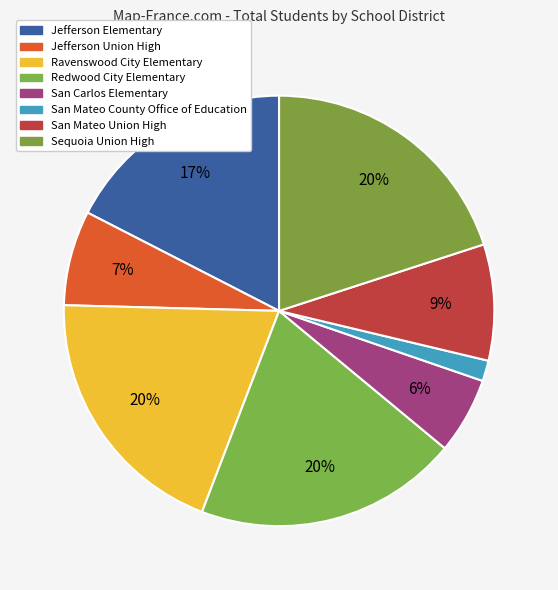

The Redwood City Elementary slice represents 25% of the pie. True or false?

False